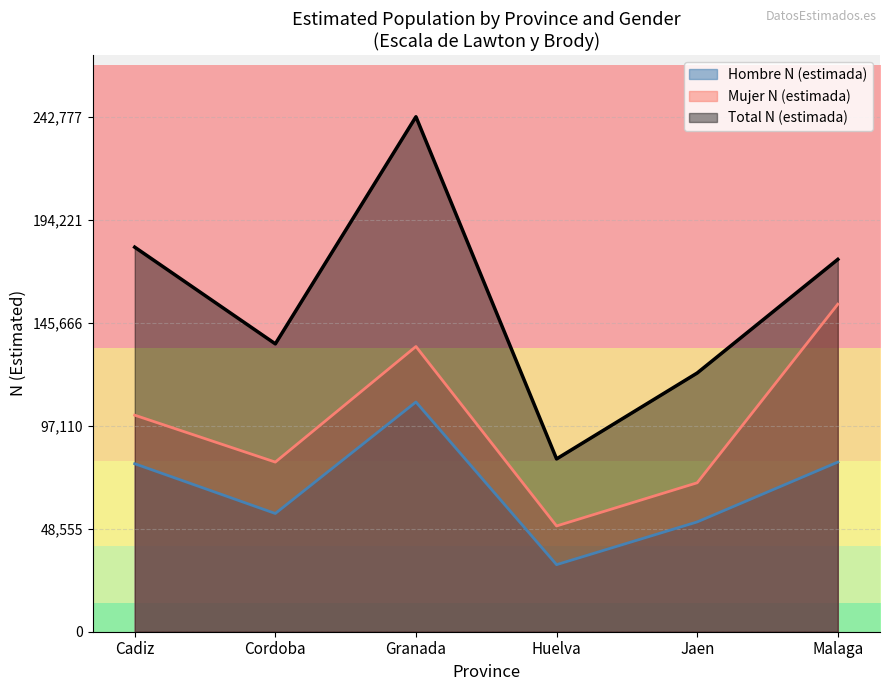

True or false: Hombre N (estimada) and Mujer N (estimada) intersect in this chart.

False